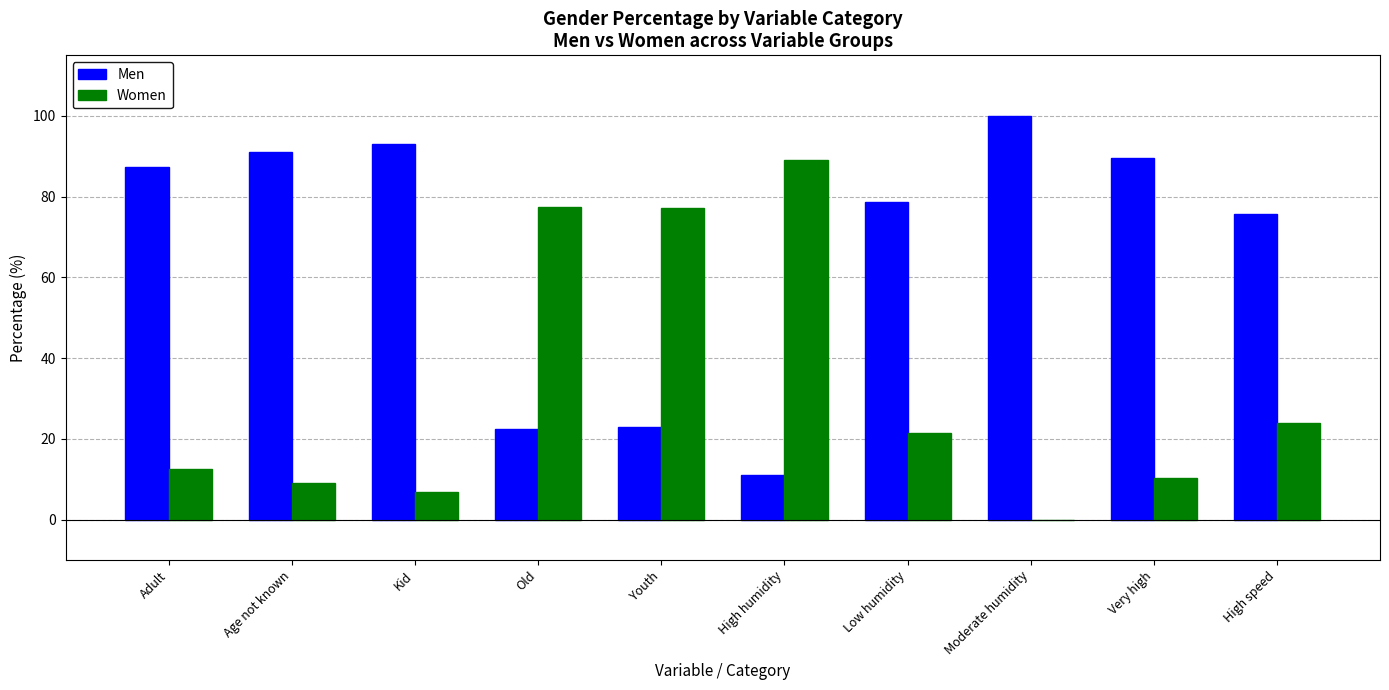

Does the chart contain stacked bars?

No